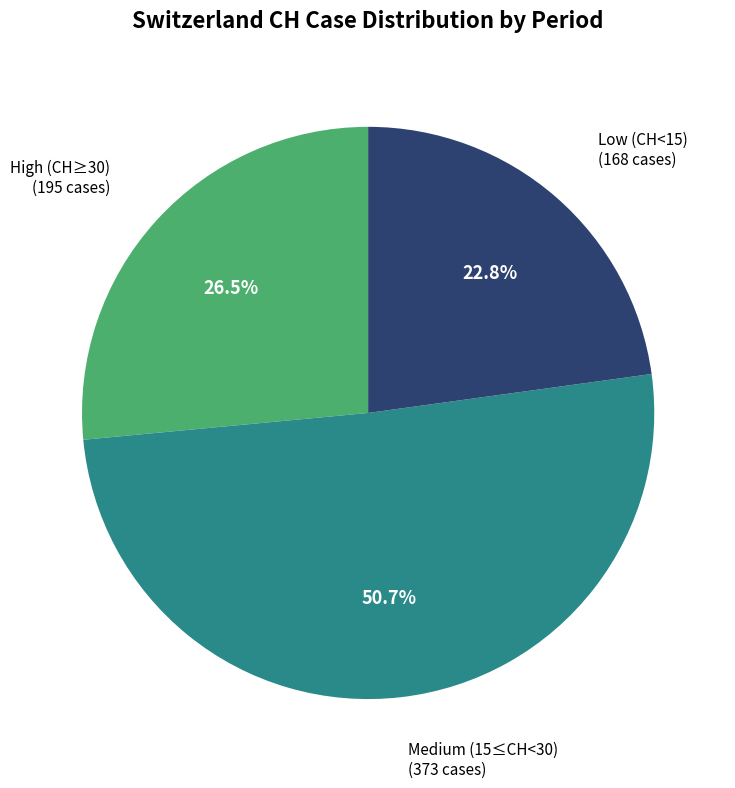

Between Medium (15≤CH<30) (373 cases) and High (CH≥30) (195 cases), which is larger?

Medium (15≤CH<30) (373 cases)